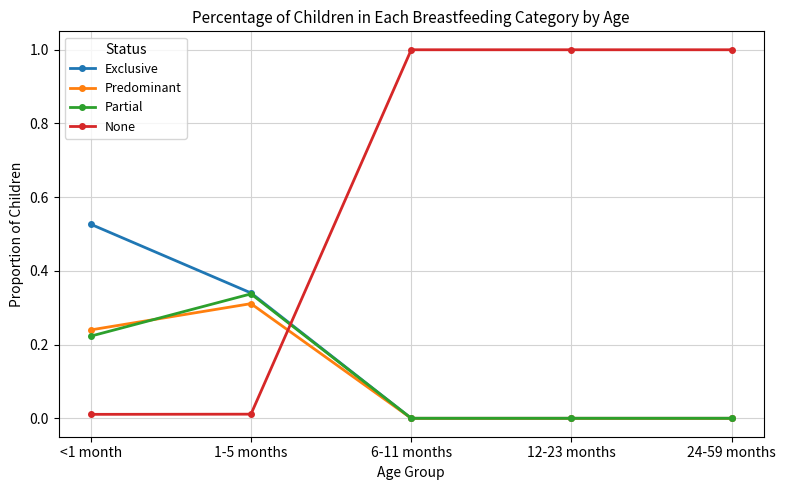

What is the sum of all Predominant values?

0.6